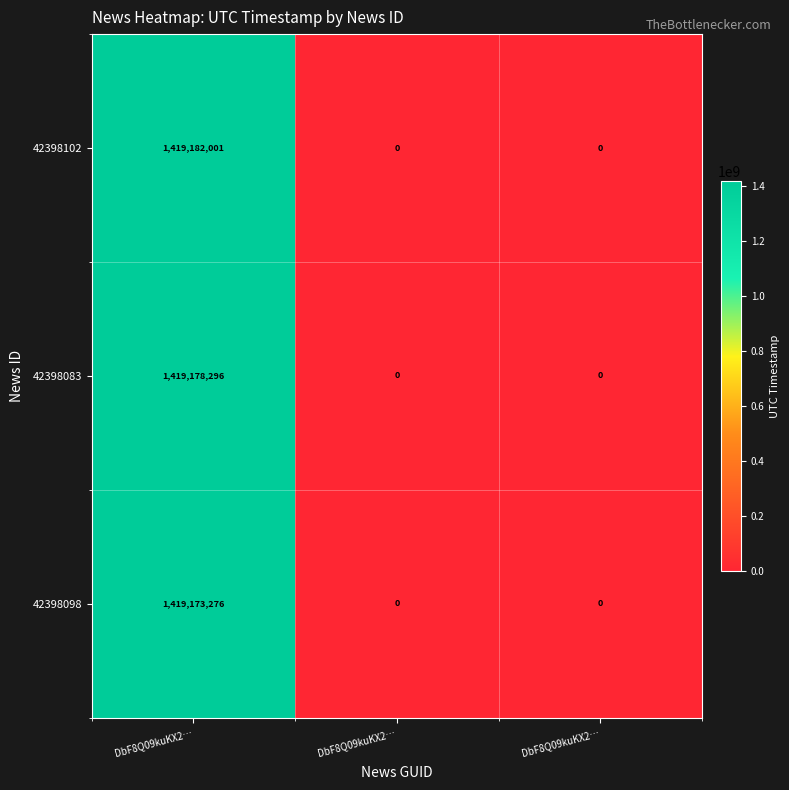

Which series has the widest spread of values?

42398102